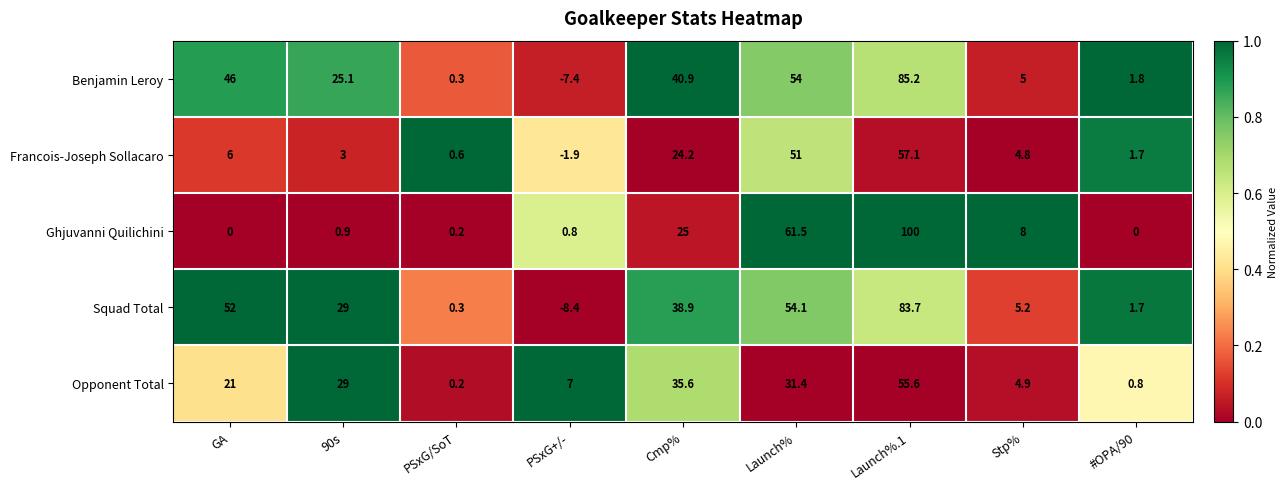

At which label does Benjamin Leroy first exceed 25?

GA